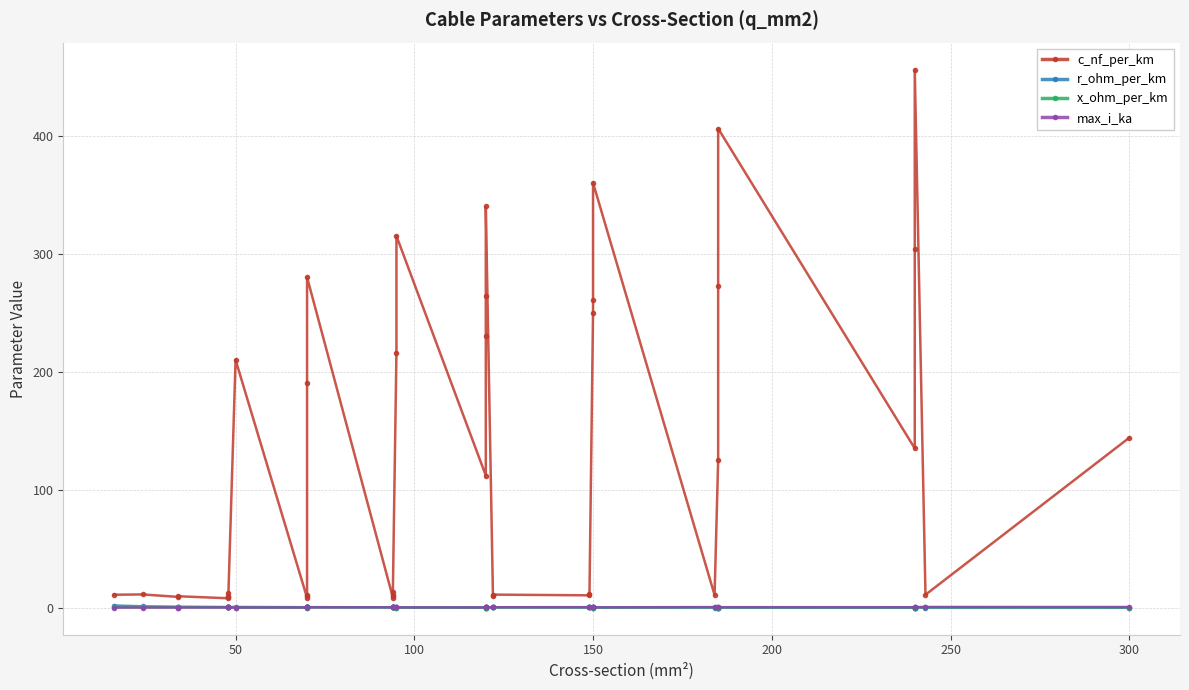

Is the value of x_ohm_per_km at 39 greater than the value of max_i_ka at 200?

No